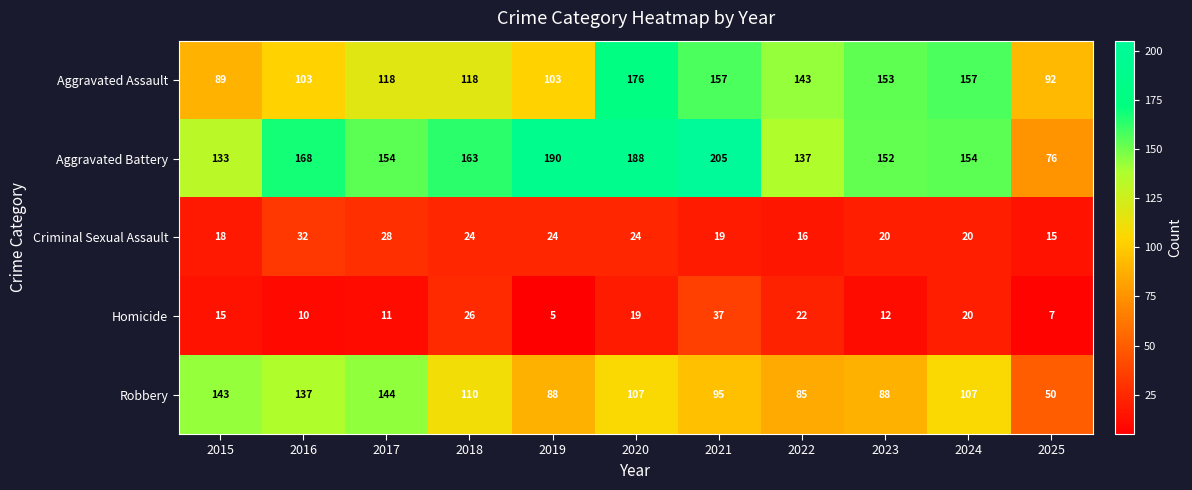

What is the maximum value for Aggravated Assault?

176